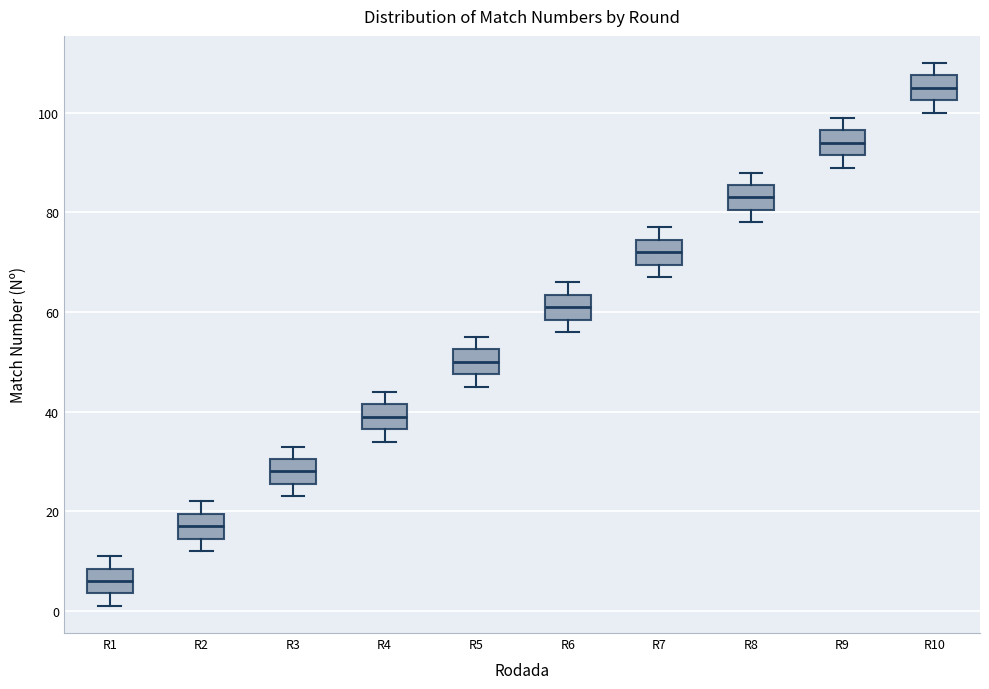

Reading left to right, transcribe this box plot: for each box, give where its median line is, the range the box spans, and where its two whiskers end, as read against the y-axis. The values are not printed on the chart, so give them approximately, as read against the axis.

R1: median 6, box 4 to 8, whiskers 2 to 12
R2: median 18, box 14 to 20, whiskers 12 to 22
R3: median 28, box 26 to 30, whiskers 24 to 34
R4: median 40, box 36 to 42, whiskers 34 to 44
R5: median 50, box 48 to 52, whiskers 46 to 56
R6: median 62, box 58 to 64, whiskers 56 to 66
R7: median 72, box 70 to 74, whiskers 68 to 78
R8: median 84, box 80 to 86, whiskers 78 to 88
R9: median 94, box 92 to 96, whiskers 90 to 100
R10: median 106, box 102 to 108, whiskers 100 to 110